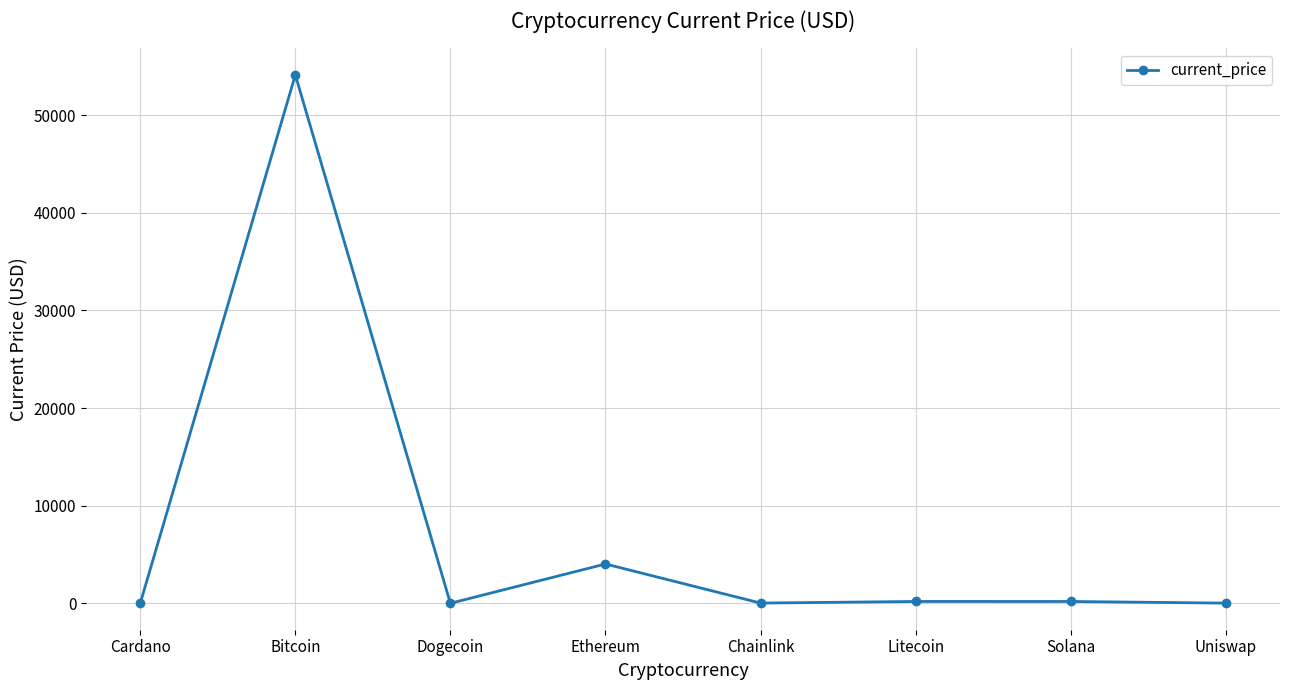

Which category has the highest value across all series?

Bitcoin